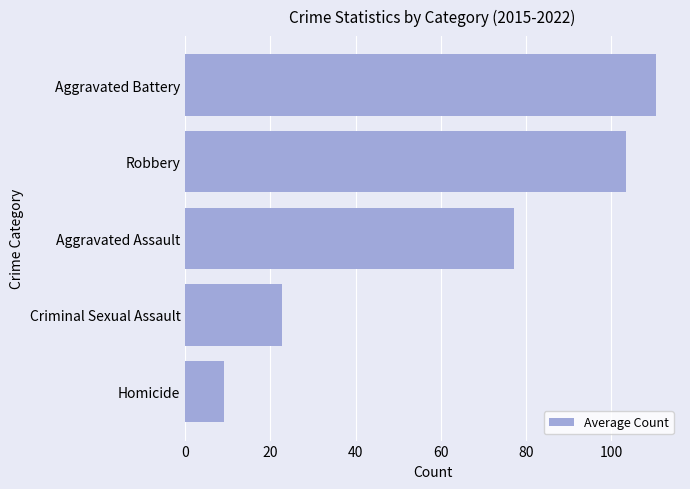

Are the bars horizontal?

Yes